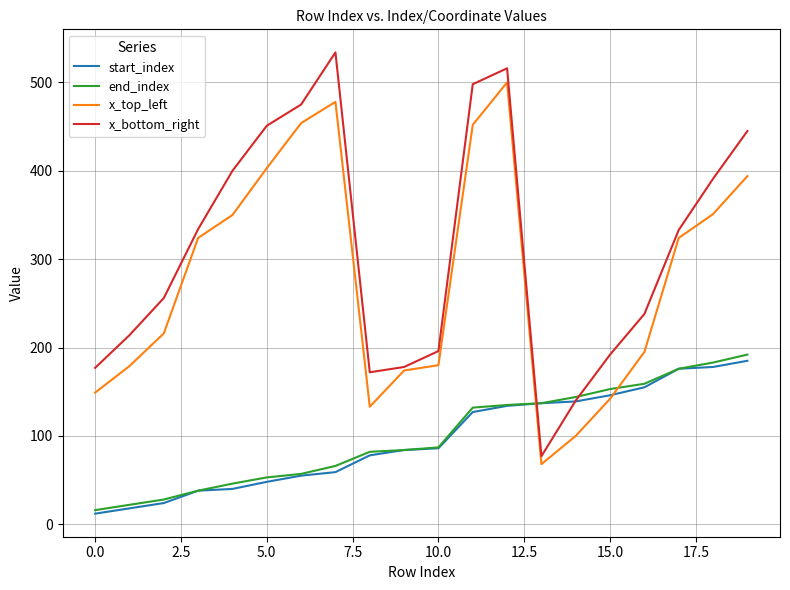

Which series has the largest total across all categories?

x_bottom_right